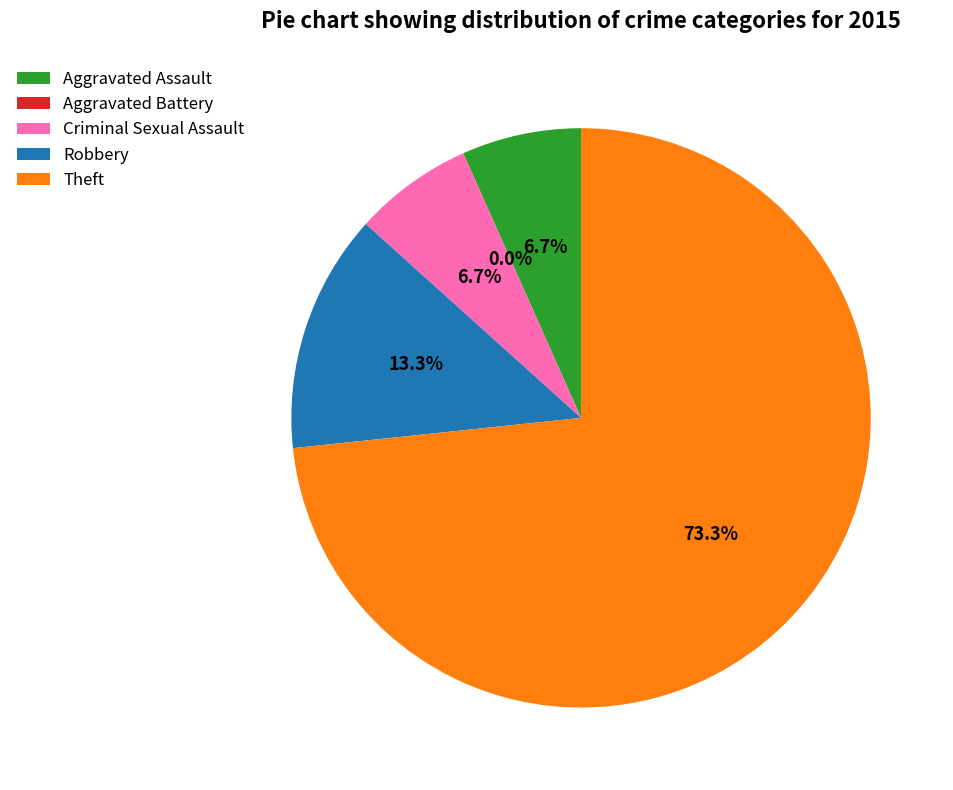

Which category accounts for the majority?

Theft